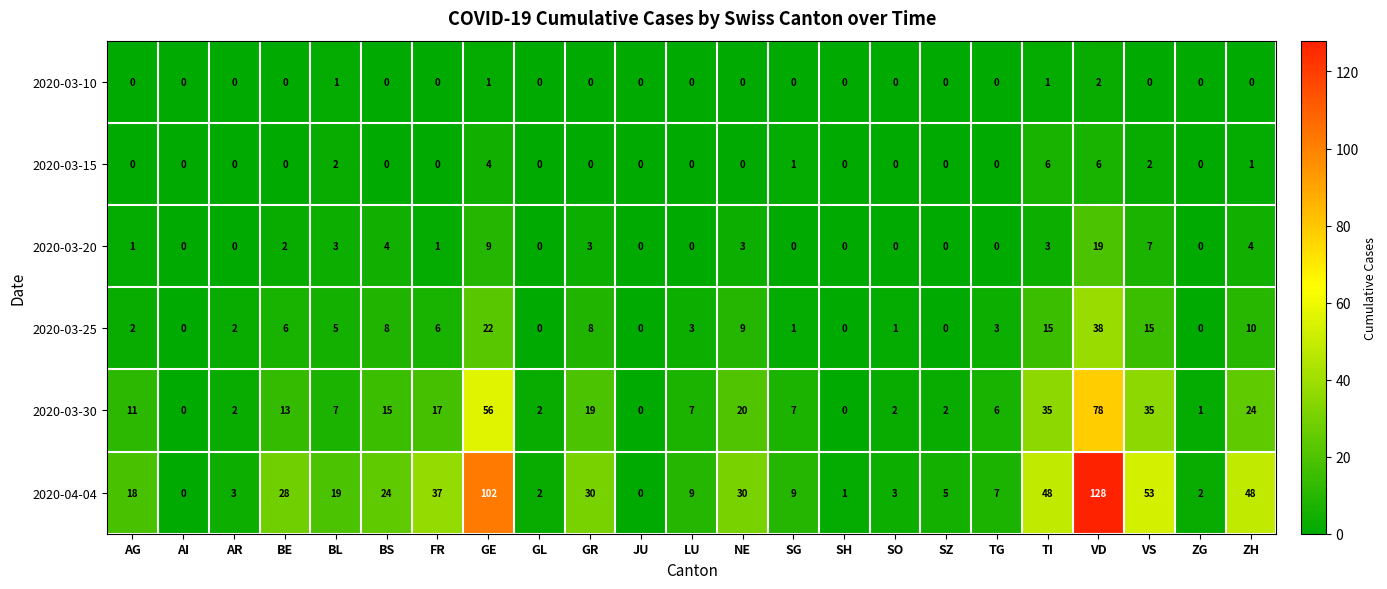

The value of 2020-03-25 at JU is 0. True or false?

True